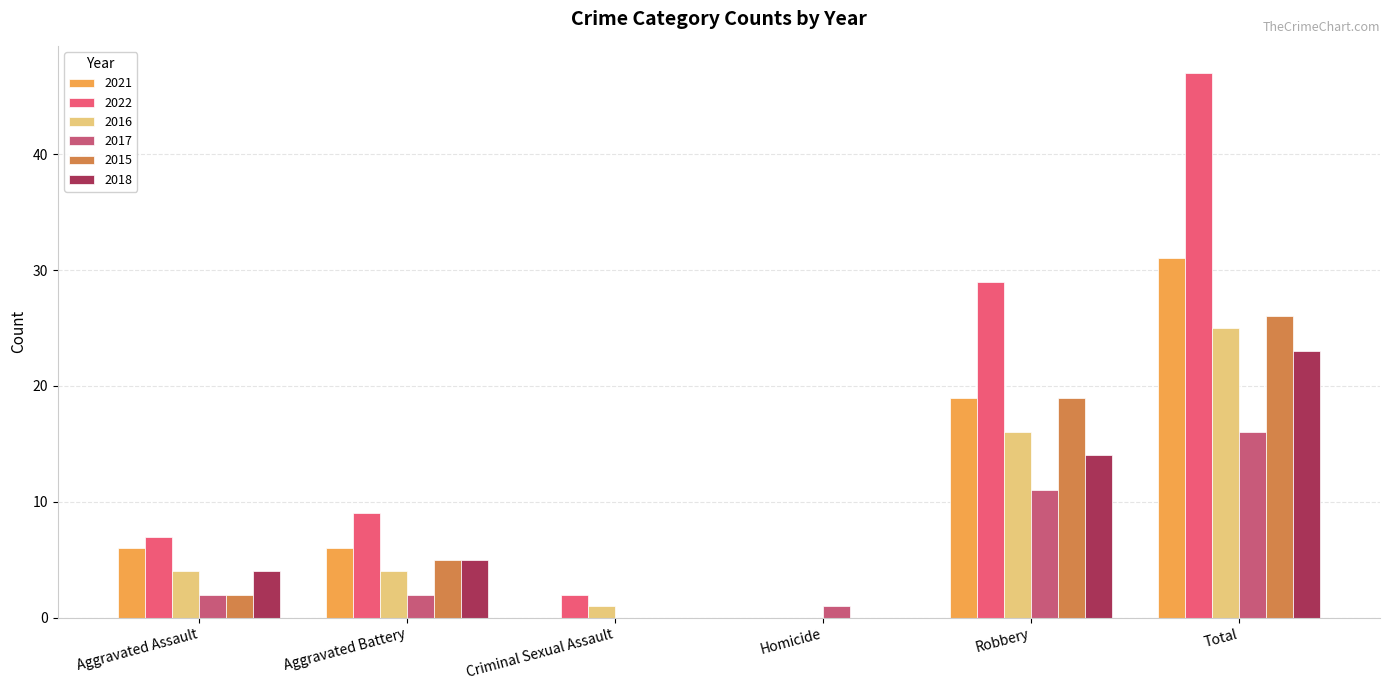

Between Homicide and Total, which series saw the biggest shift?

2022